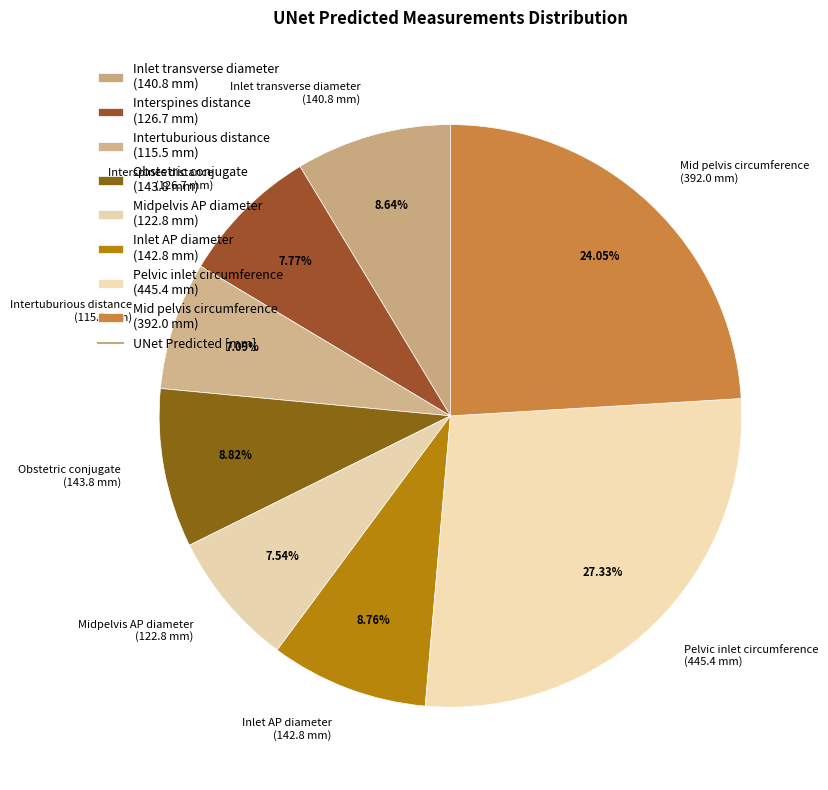

Which category has the biggest portion of the pie?

Pelvic inlet circumference